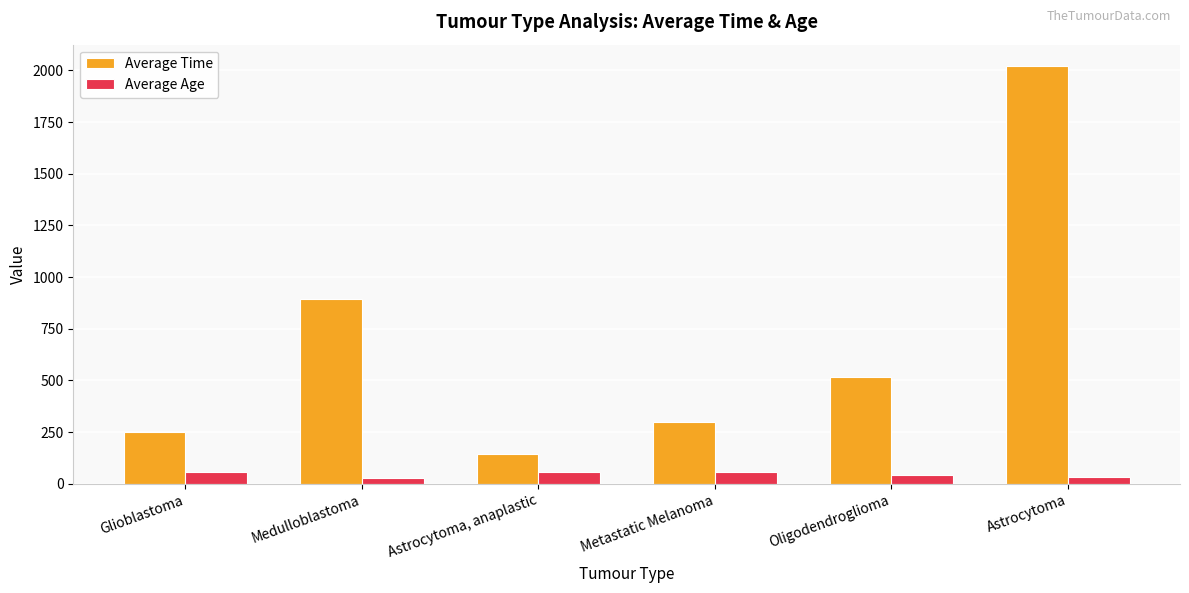

How many series are shown in this chart?

2